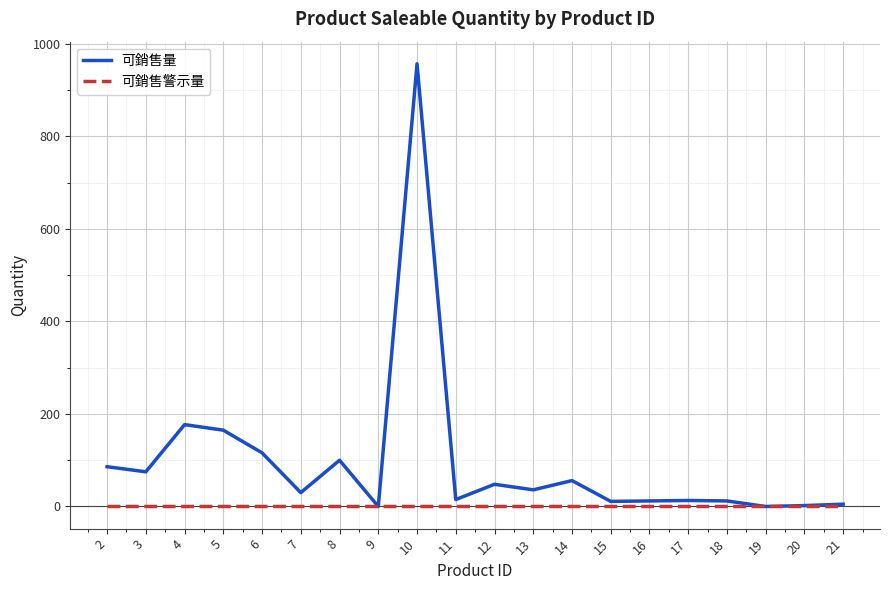

What is the maximum value for 可銷售量?

957